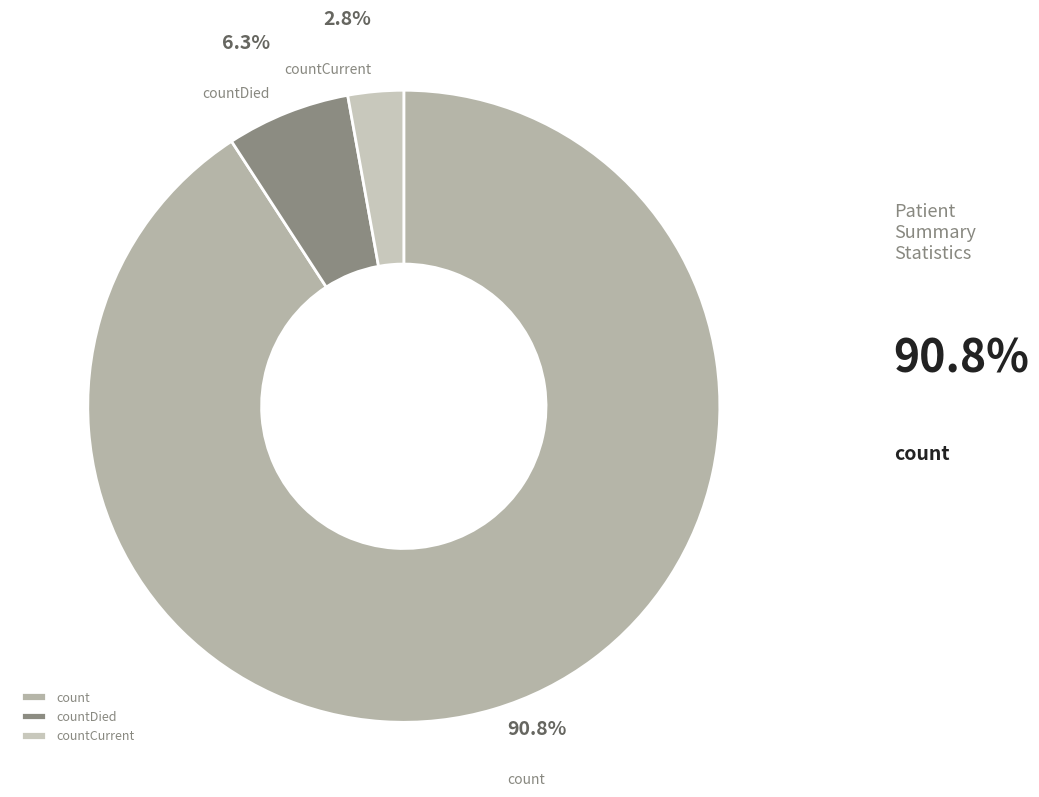

Do count and countCurrent together represent more than half of the pie?

Yes